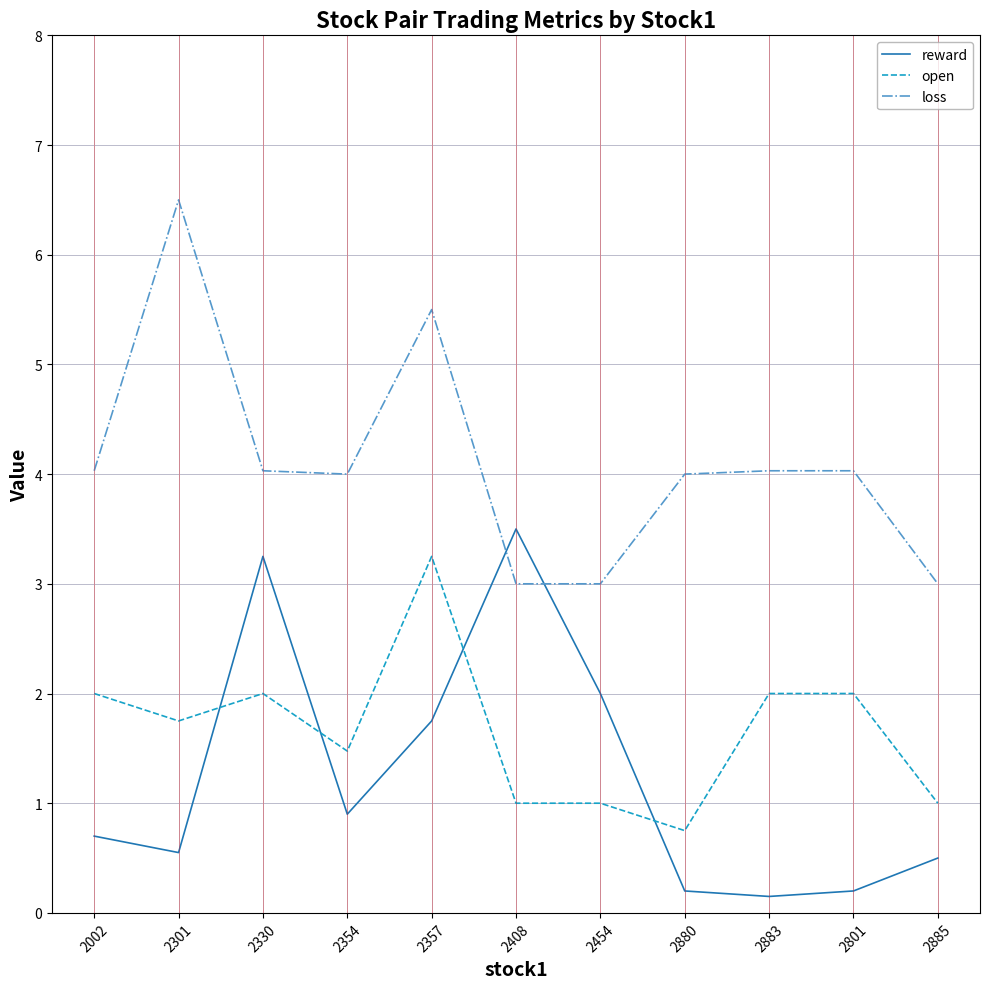

What is the spread (max minus min) of values at 2885?

2.5